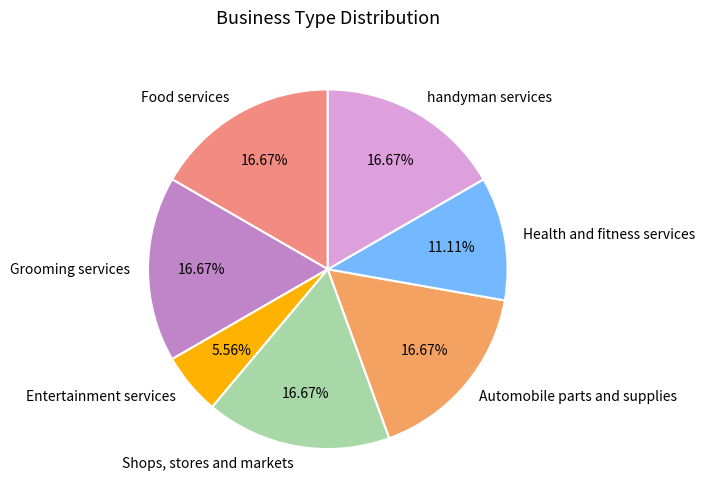

Count the number of slices in the pie.

7